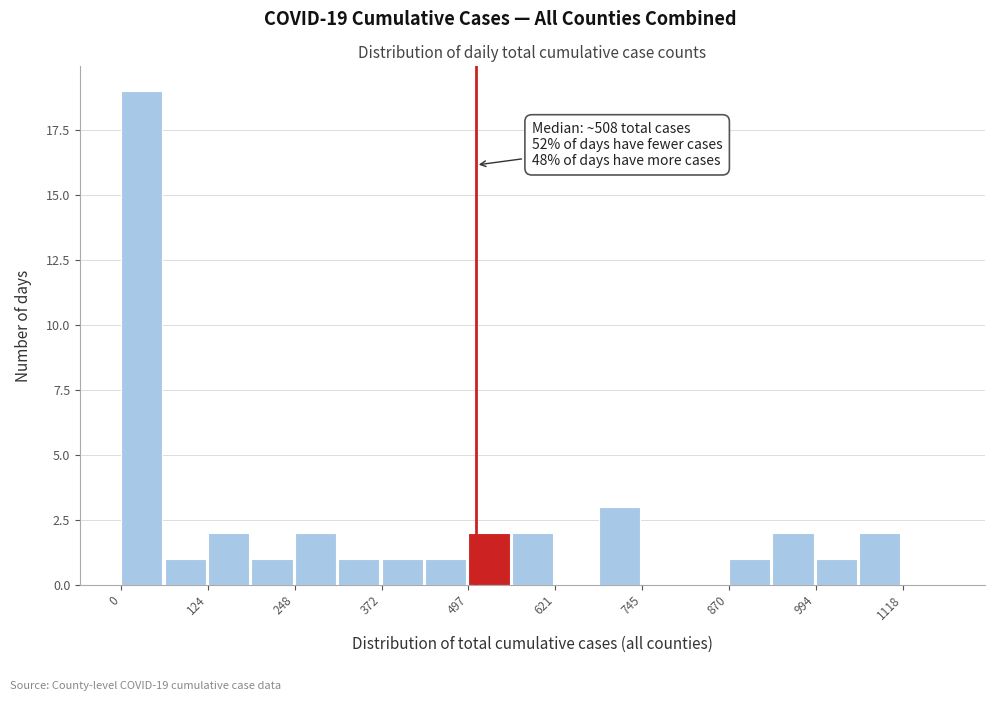

Read against the x-axis, roughly where is the centre of the tallest bar?

20